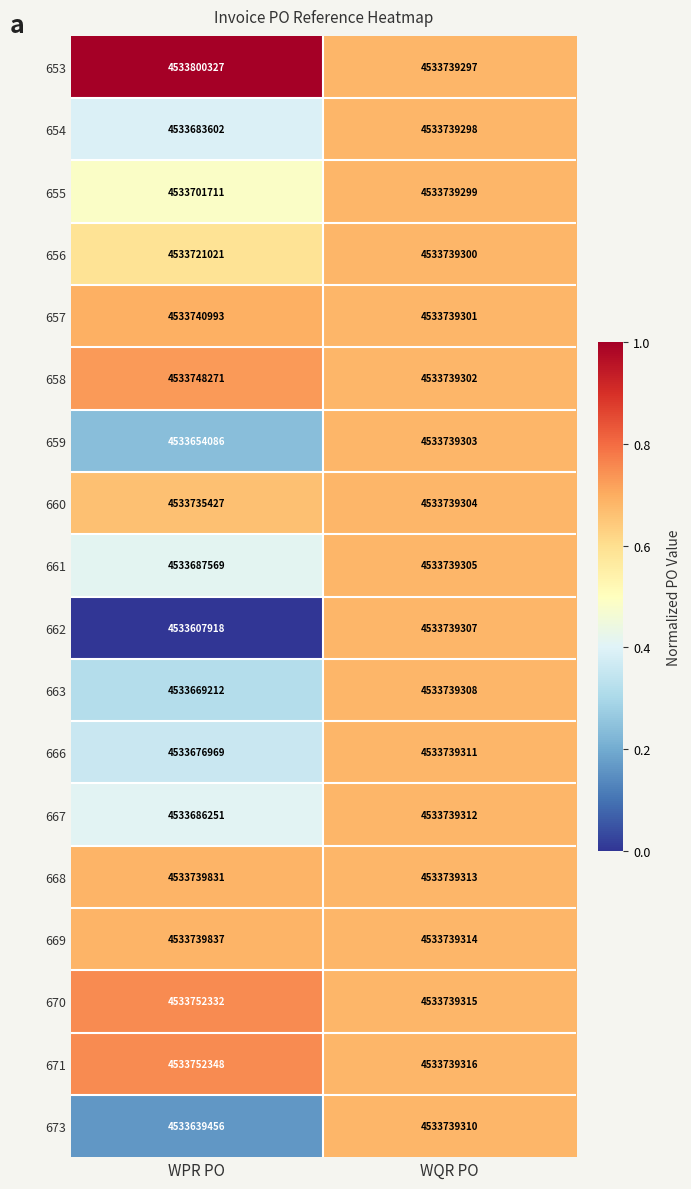

Rank the series by their maximum value, from lowest to highest.

654, 655, 656, 659, 660, 661, 662, 663, 673, 666, 667, 668, 669, 657, 658, 670, 671, 653